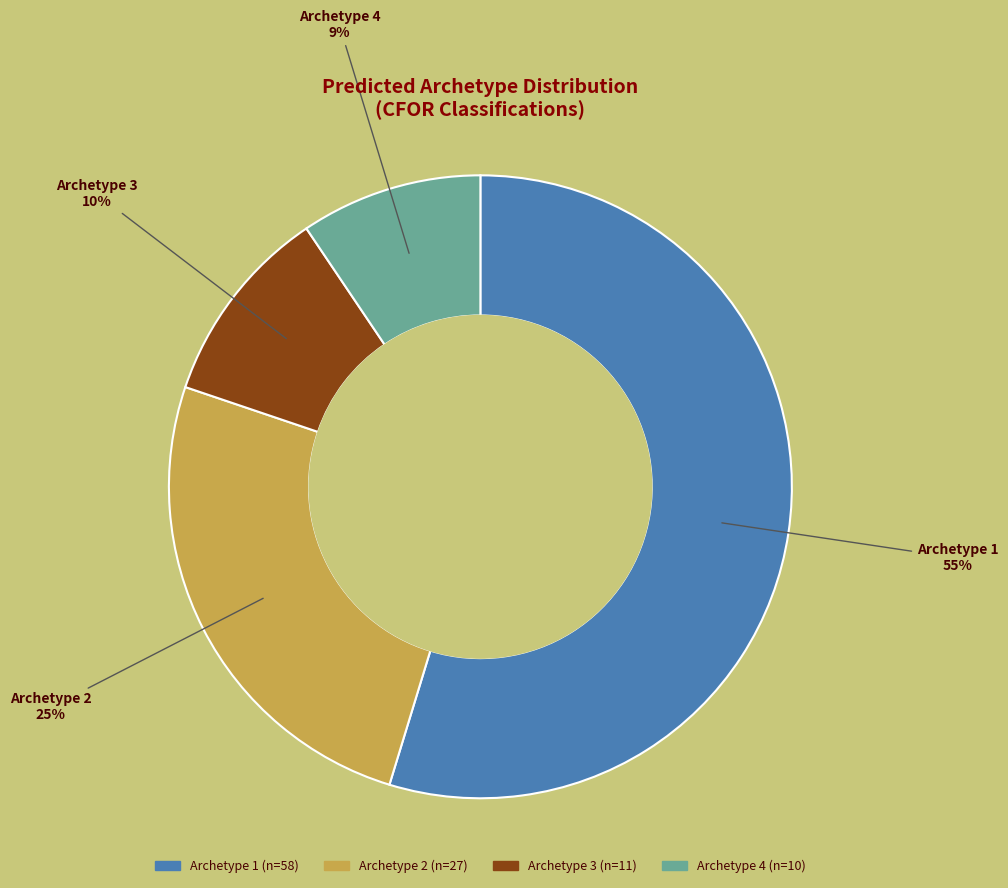

Is there a majority slice in this chart?

Yes